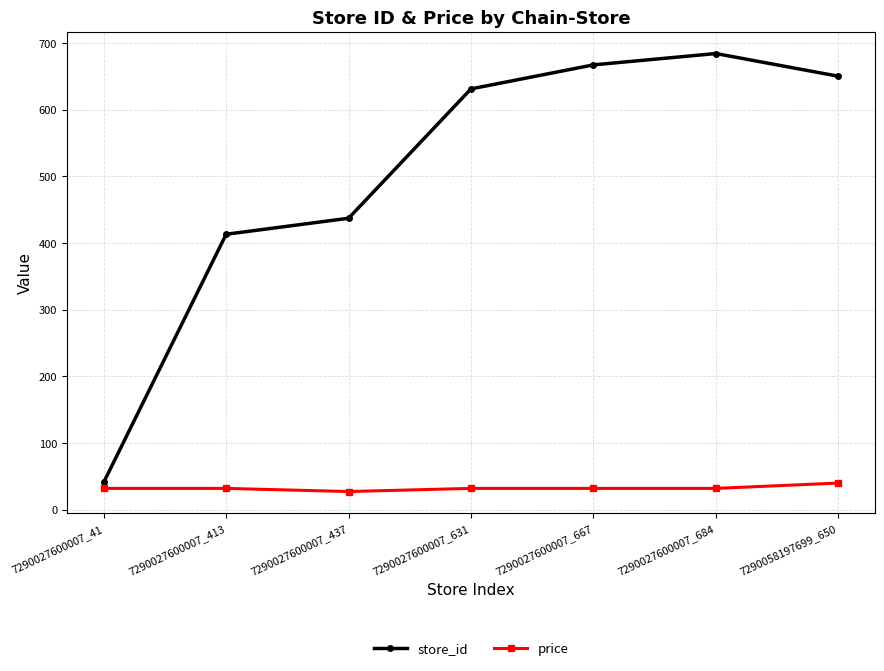

What is the total value across all series at 7290027600007_41?

72.9